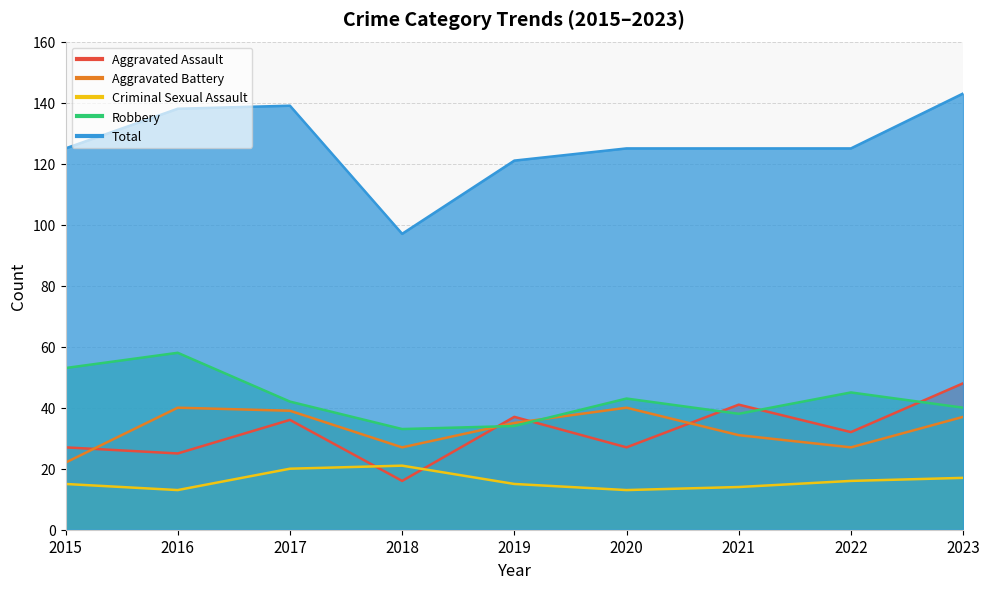

How many lines are shown in the chart?

5